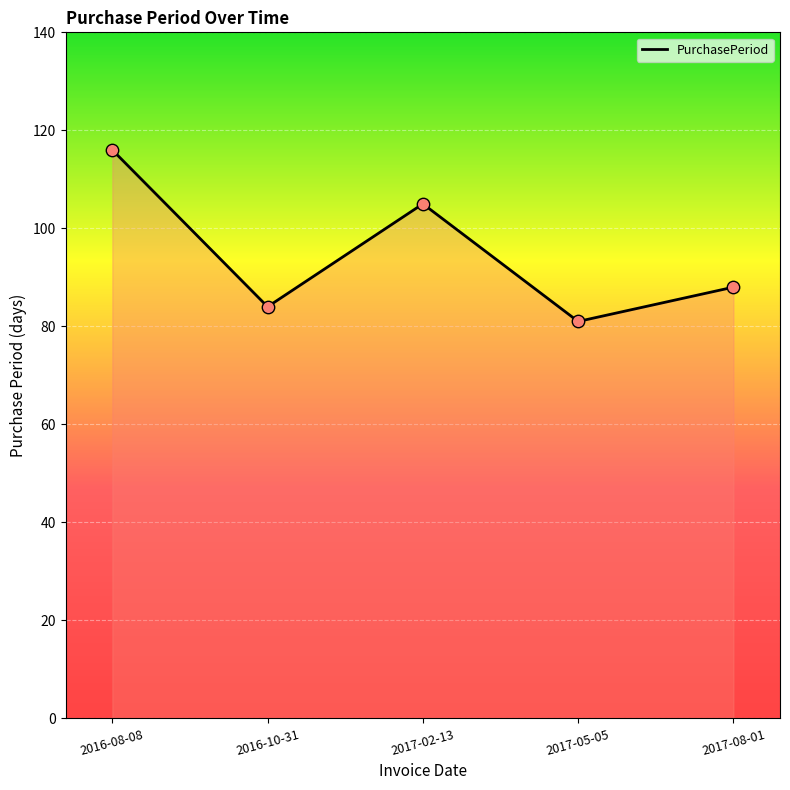

Between 2017-08-01 and 2017-02-13, which is larger?

2017-02-13